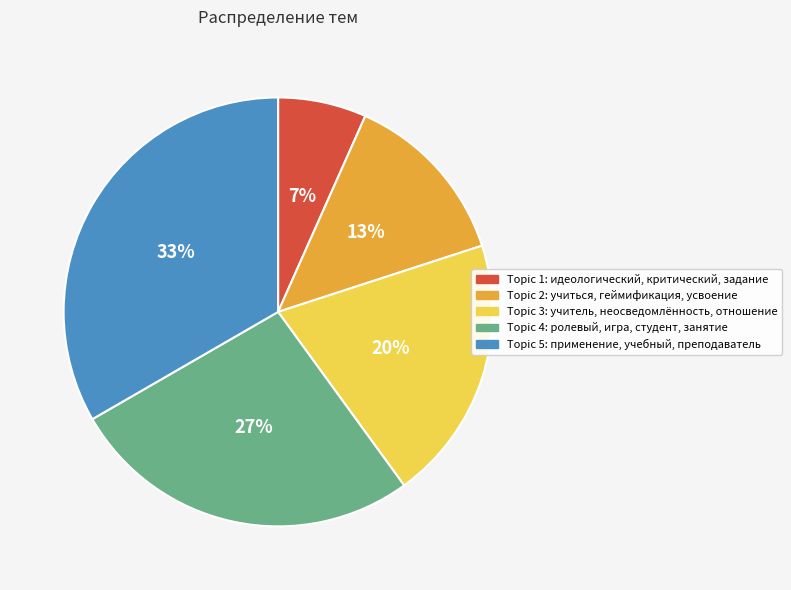

Between Topic 1: идеологический, критический, задание and Topic 5: применение, учебный, преподаватель, which is larger?

Topic 5: применение, учебный, преподаватель